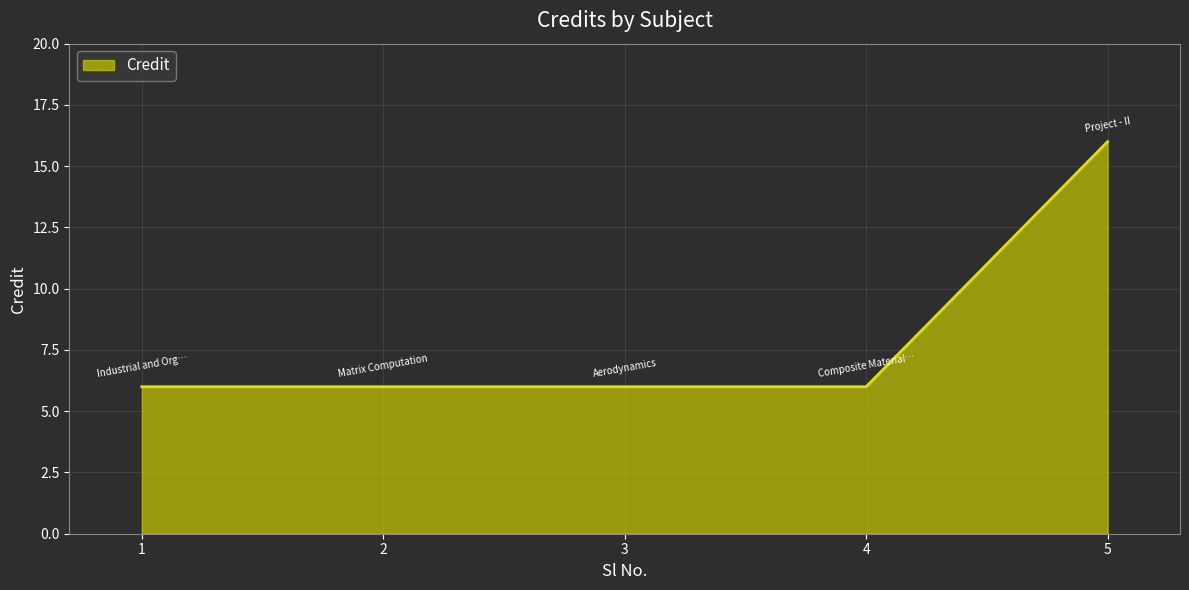

How many lines are shown in the chart?

1